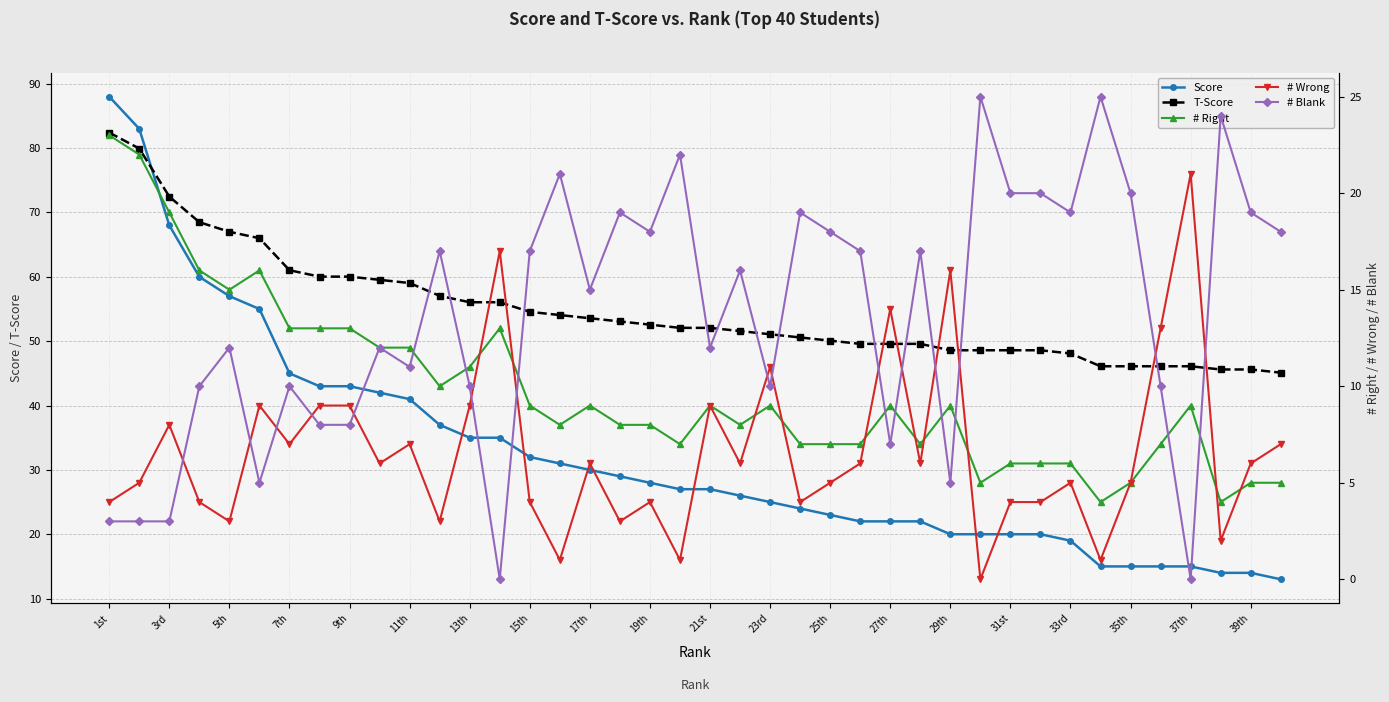

Read the T-Score value at 37th.

46.1